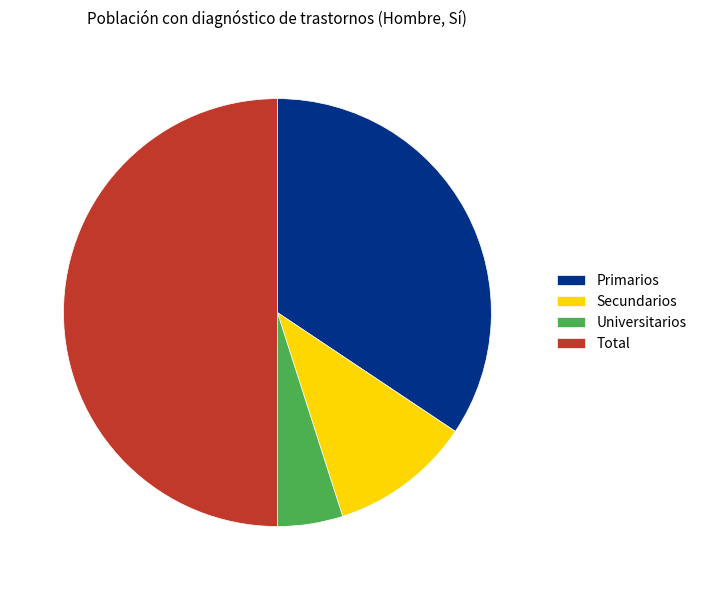

Is it true that Secundarios is 11% of the pie?

True